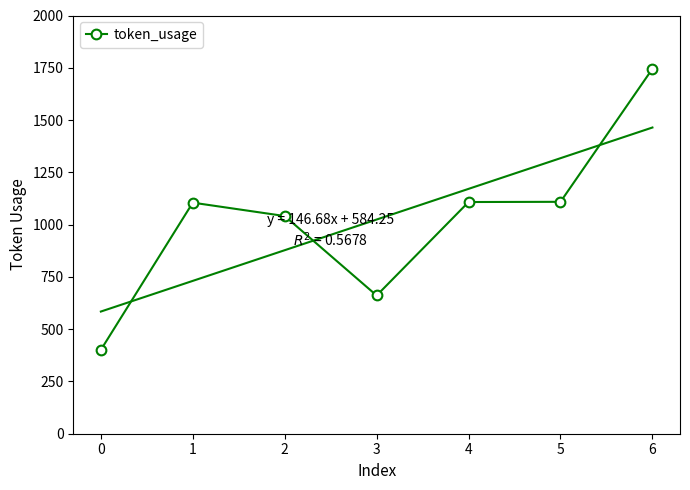

What is the sum of the values at 5 and 6?

2854